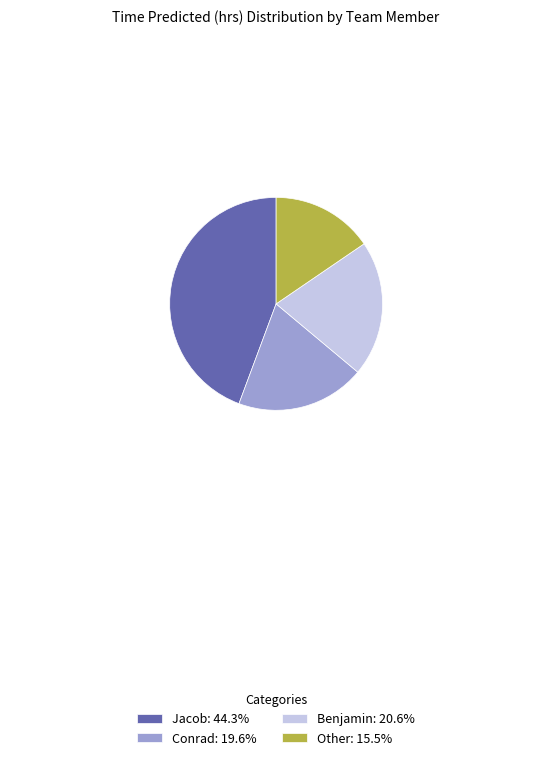

Is the sum of Jacob: 44.3% and Conrad: 19.6% greater than half?

Yes